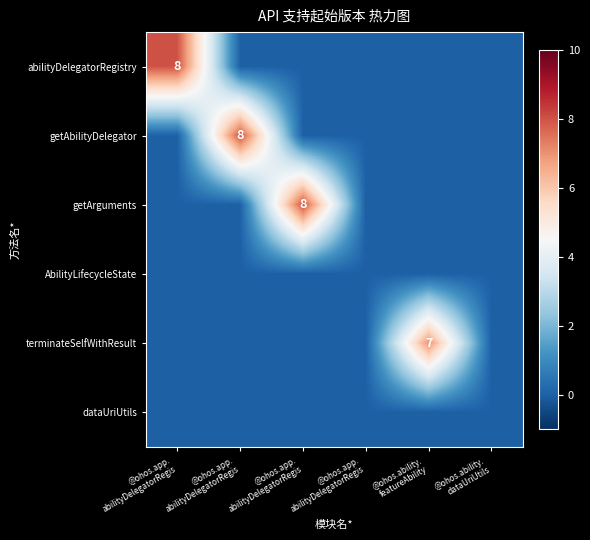

List the labels in order of abilityDelegatorRegistry value, smallest first.

@ohos.app. abilityDelegatorRegis, @ohos.app. abilityDelegatorRegis, @ohos.app. abilityDelegatorRegis, @ohos.ability. featureAbility, @ohos.ability. dataUriUtils, @ohos.app. abilityDelegatorRegis